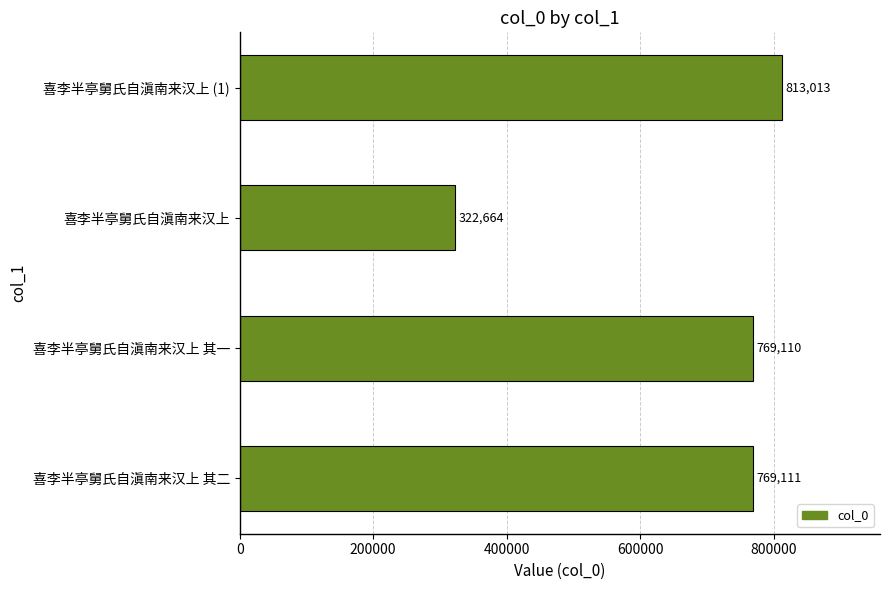

What is the difference between the maximum and minimum values?

490349